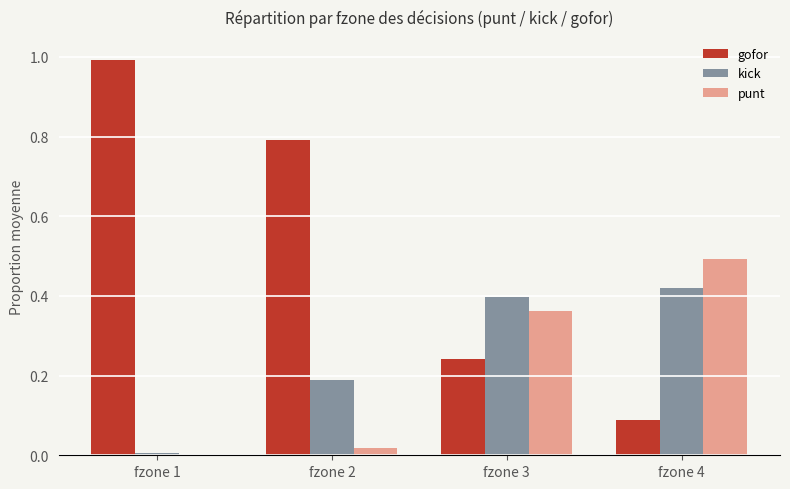

How many categories are shown in the chart?

4